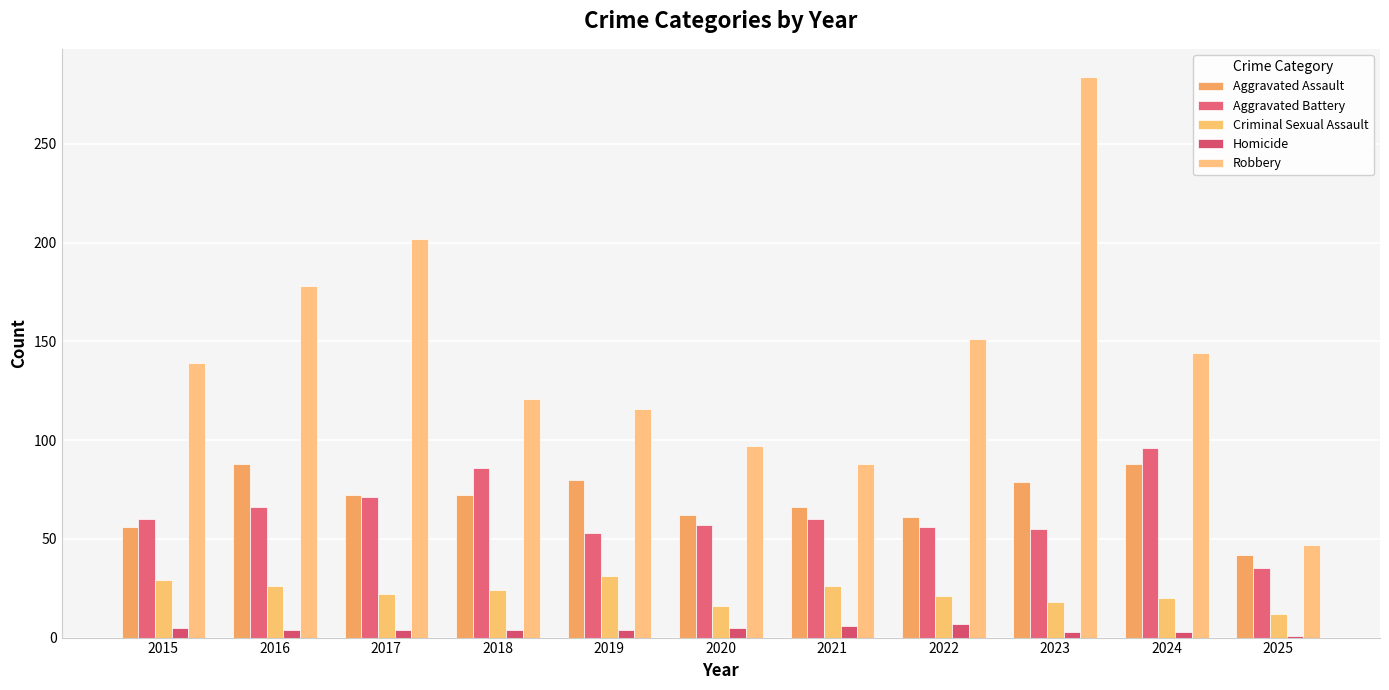

How many distinct data groups are displayed?

5